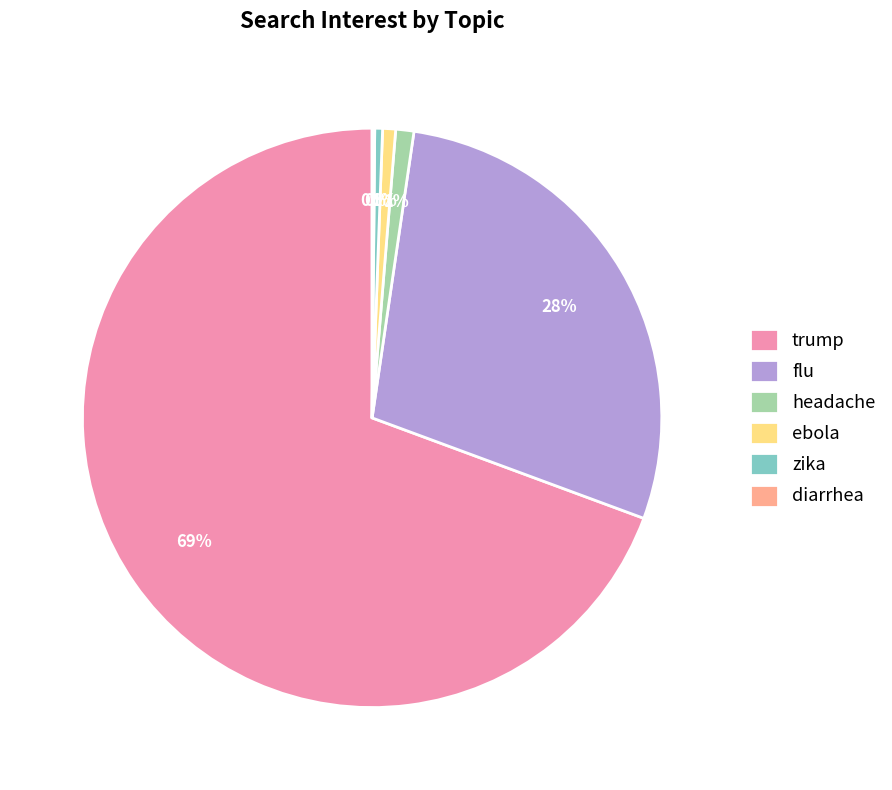

Which slice is the largest?

trump